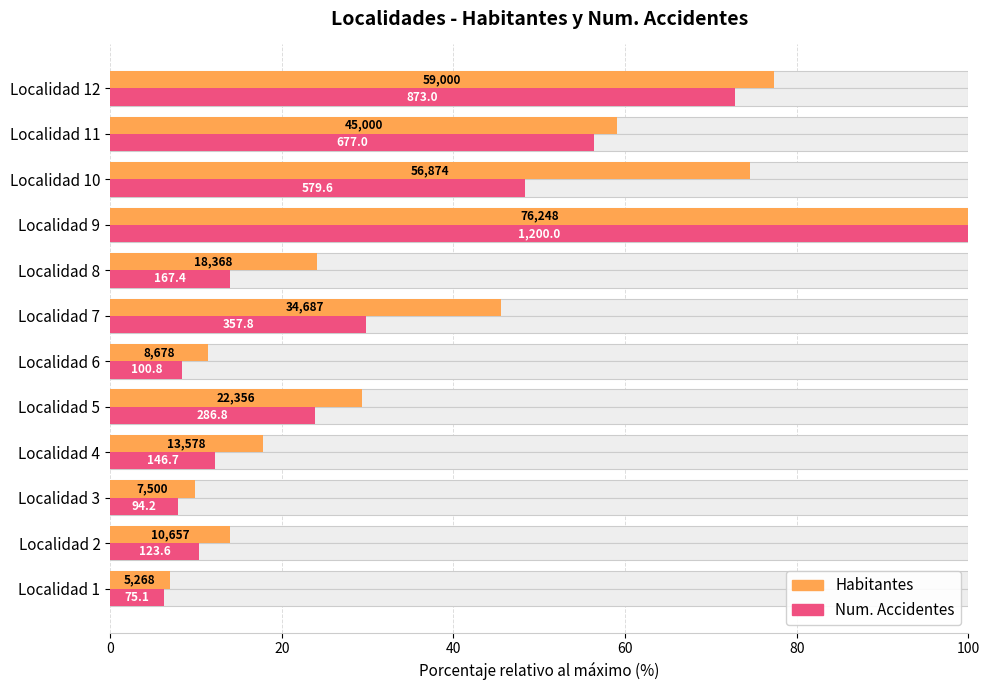

Rank the series at Localidad 3 from highest to lowest value.

Habitantes, Num. Accidentes